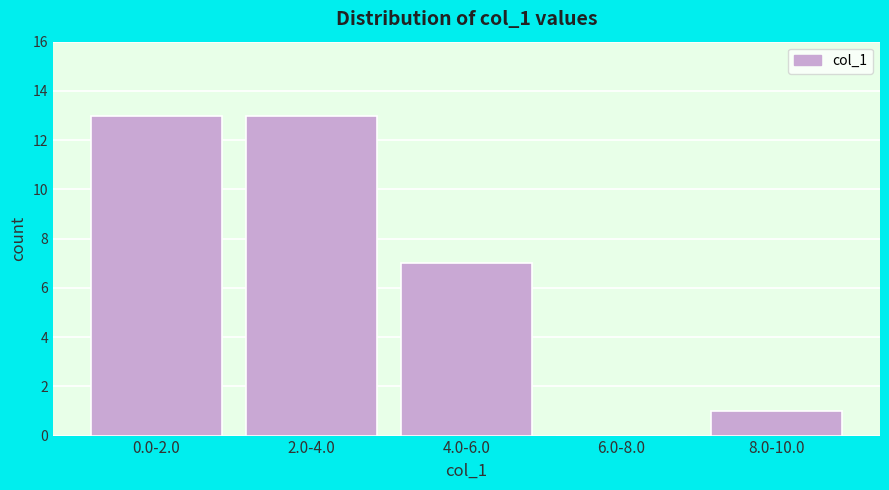

Reading right to left, list all the values displayed in this chart.

8.0-10.0=1	6.0-8.0=0	4.0-6.0=7	2.0-4.0=13	0.0-2.0=13